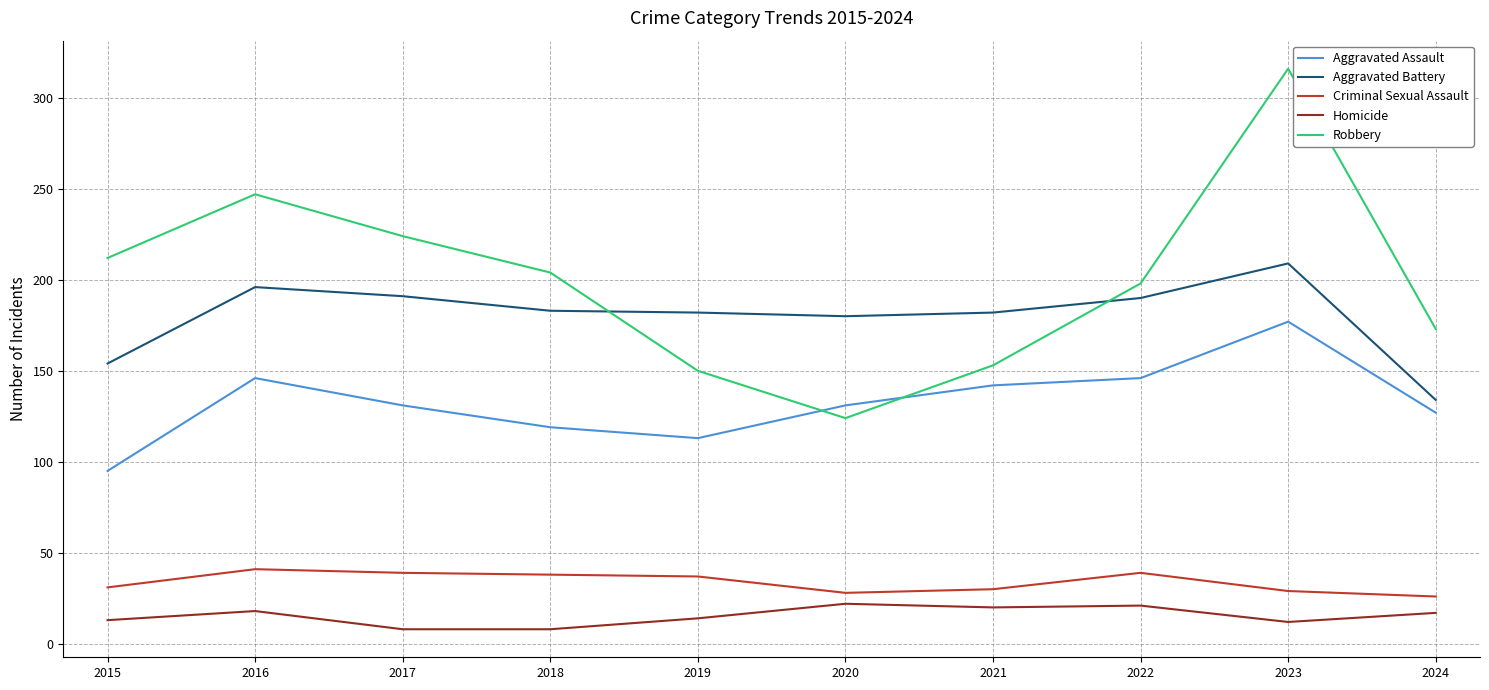

The Homicide series shows 21 at 2022. True or false?

True